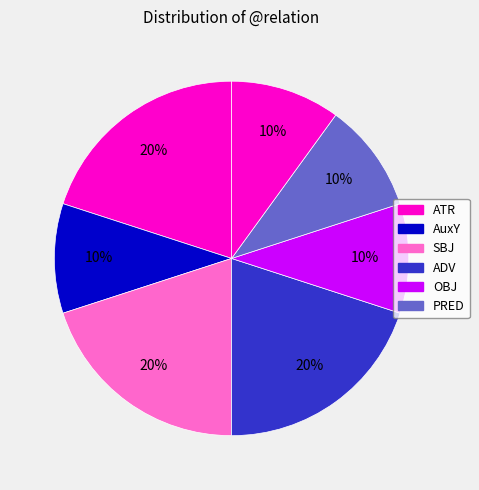

How many slices are in this pie chart?

7